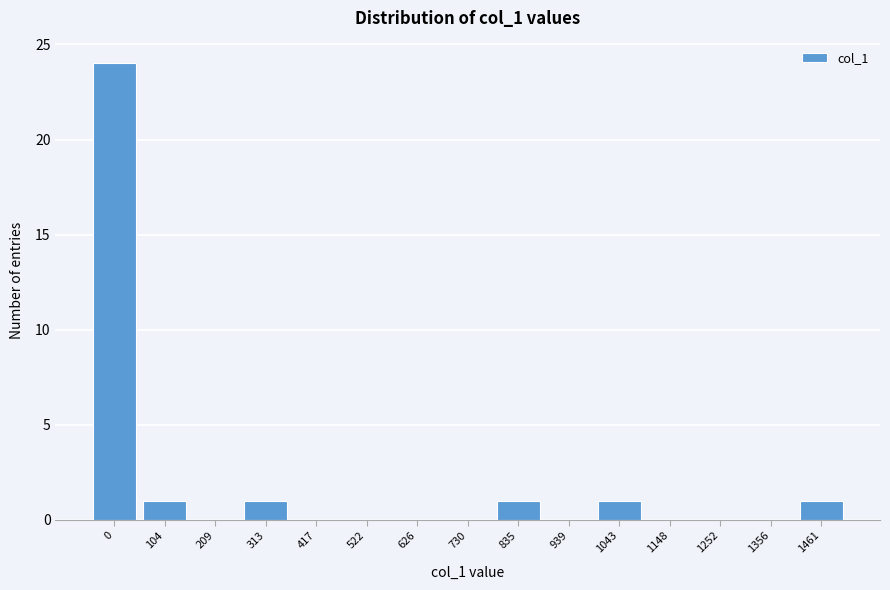

Reading right to left, what are all the values shown in this chart?

1461=1	1356=0	1252=0	1148=0	1043=1	939=0	835=1	730=0	626=0	522=0	417=0	313=1	209=0	104=1	0=24